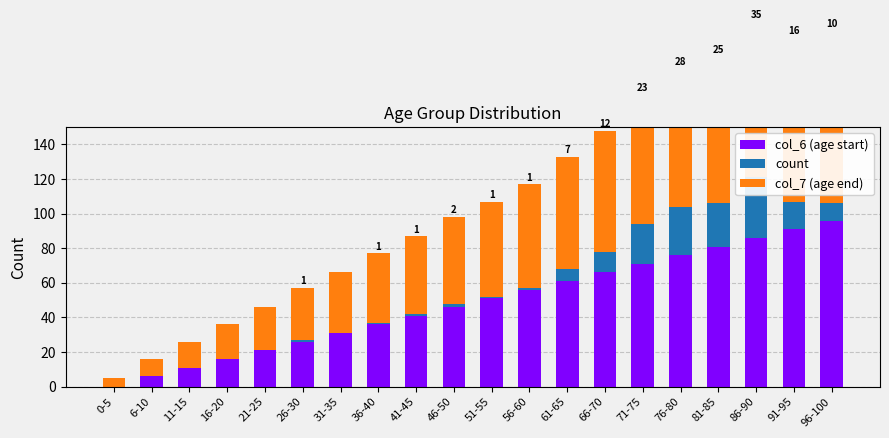

What is the value of the count bar at the 19th from the left?

16